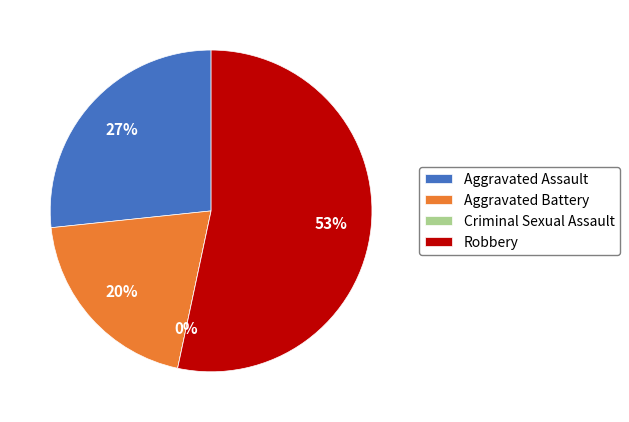

Rank the categories by value from highest to lowest.

Robbery, Aggravated Assault, Aggravated Battery, Criminal Sexual Assault